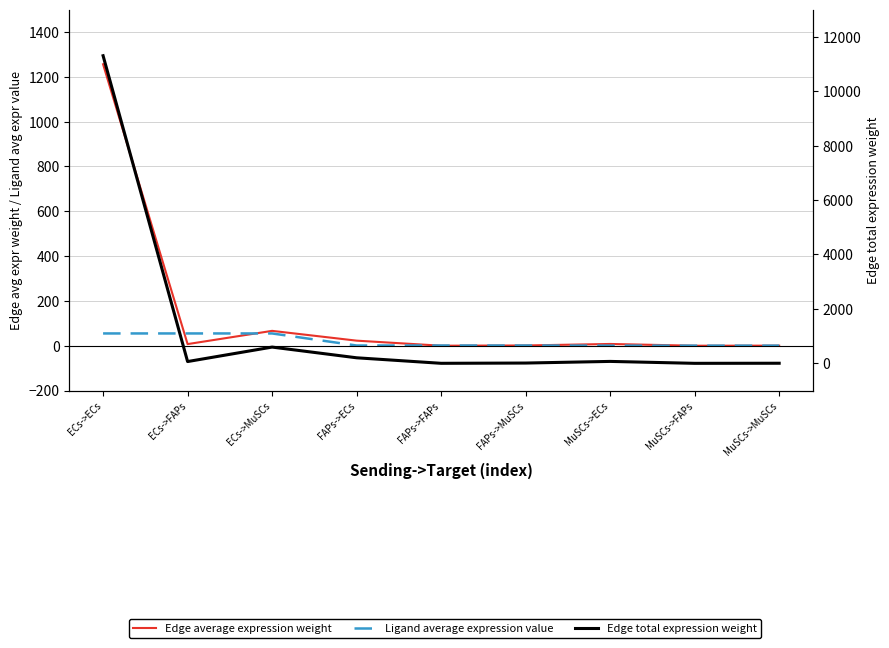

Between FAPs->MuSCs and ECs->MuSCs, which is larger?

ECs->MuSCs